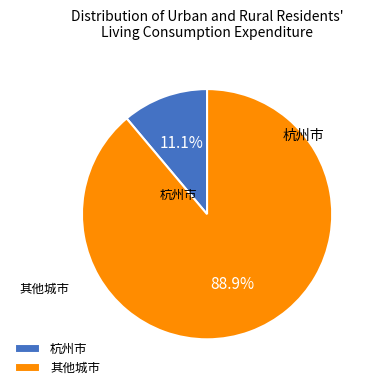

What is the smallest slice in the pie chart?

杭州市